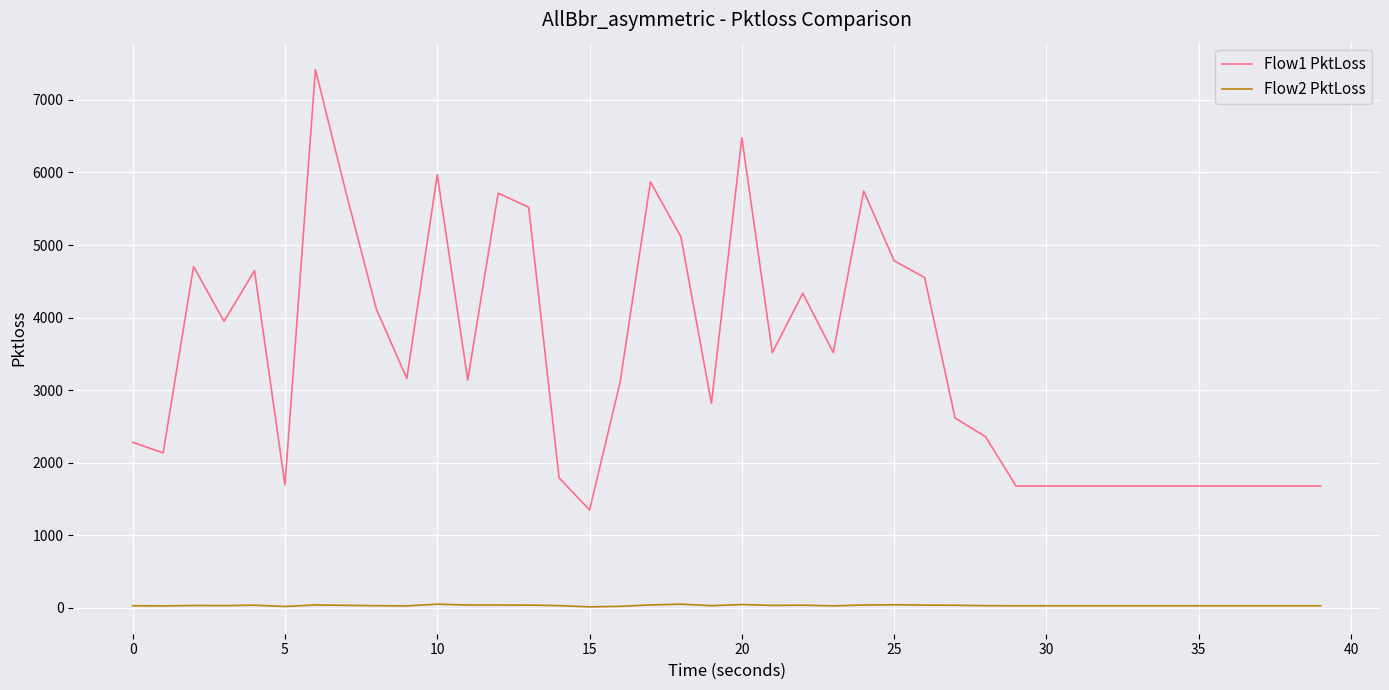

True or false: Flow2 PktLoss and Flow1 PktLoss cross at least once.

False